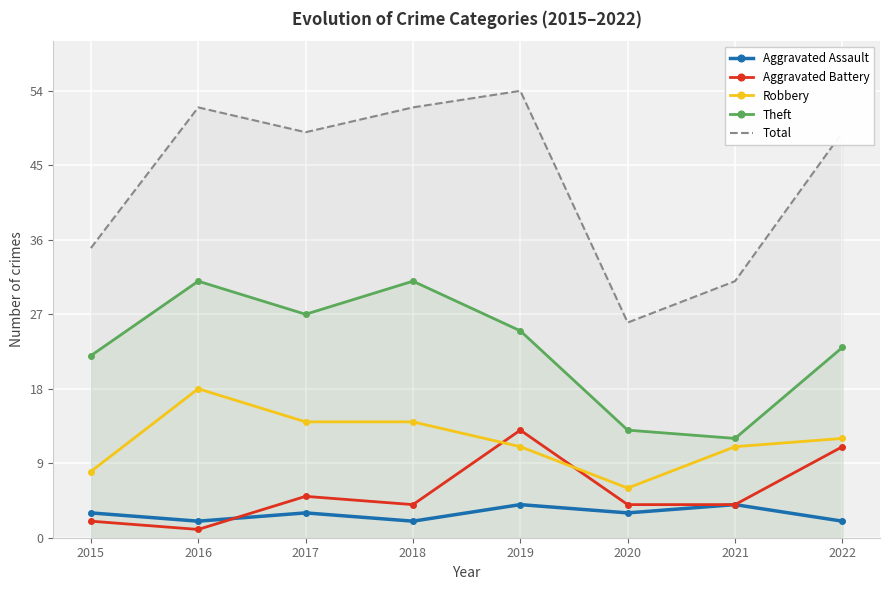

What is the value of the Robbery point at the 1st from the left?

8